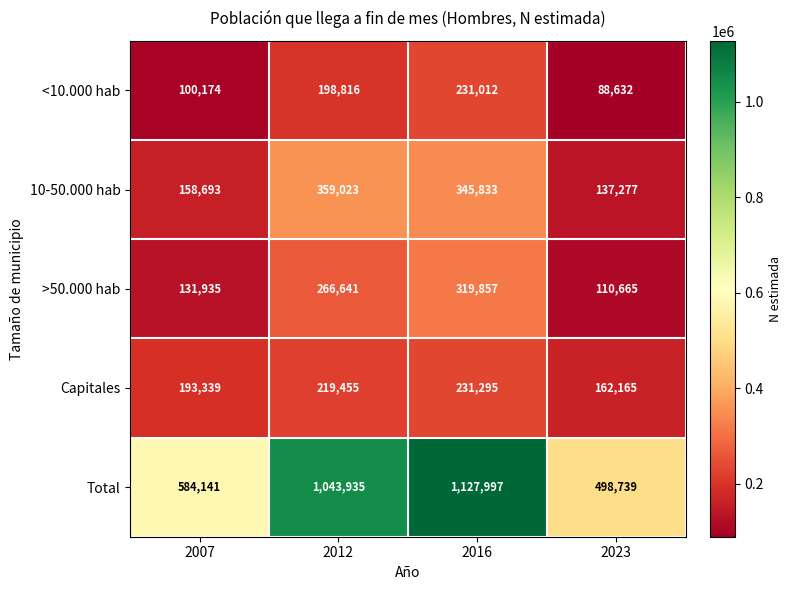

Reading left to right, list all the values displayed in this chart.

<10.000 hab: 2007=100174	2012=198816	2016=231012	2023=88632
10-50.000 hab: 2007=158693	2012=359023	2016=345833	2023=137277
>50.000 hab: 2007=131935	2012=266641	2016=319857	2023=110665
Capitales: 2007=193339	2012=219455	2016=231295	2023=162165
Total: 2007=584141	2012=1043935	2016=1127997	2023=498739